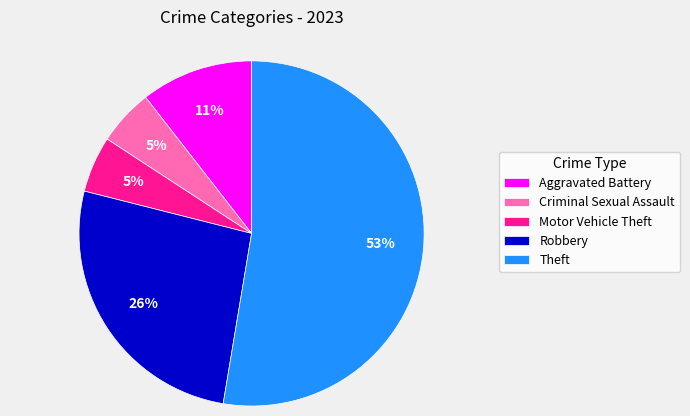

Count the number of slices in the pie.

5